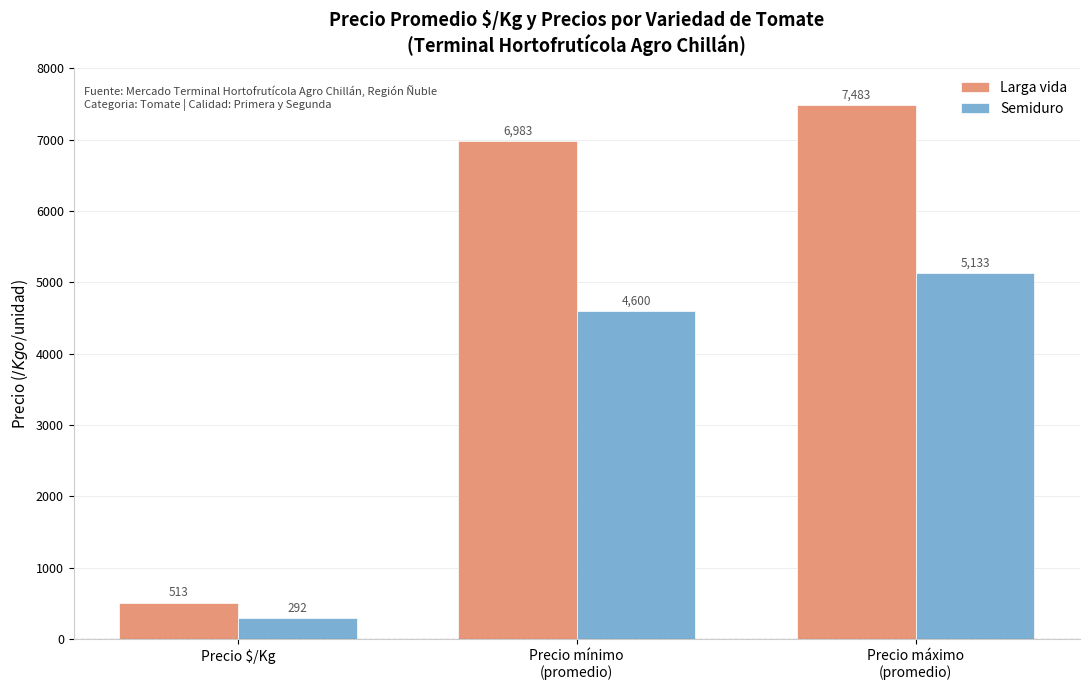

Where is Semiduro nearest to the value 2712?

Precio mínimo
(promedio)